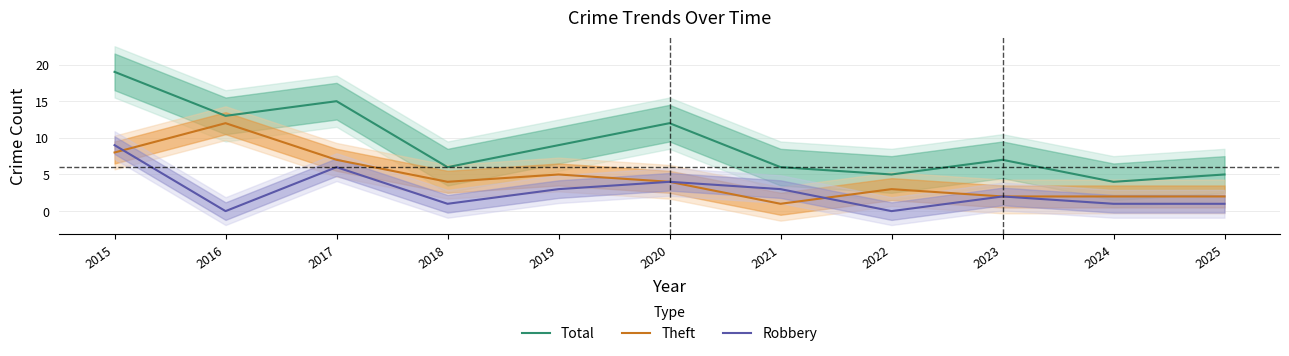

At 2020, list the series in order from smallest to largest.

Theft, Robbery, Total